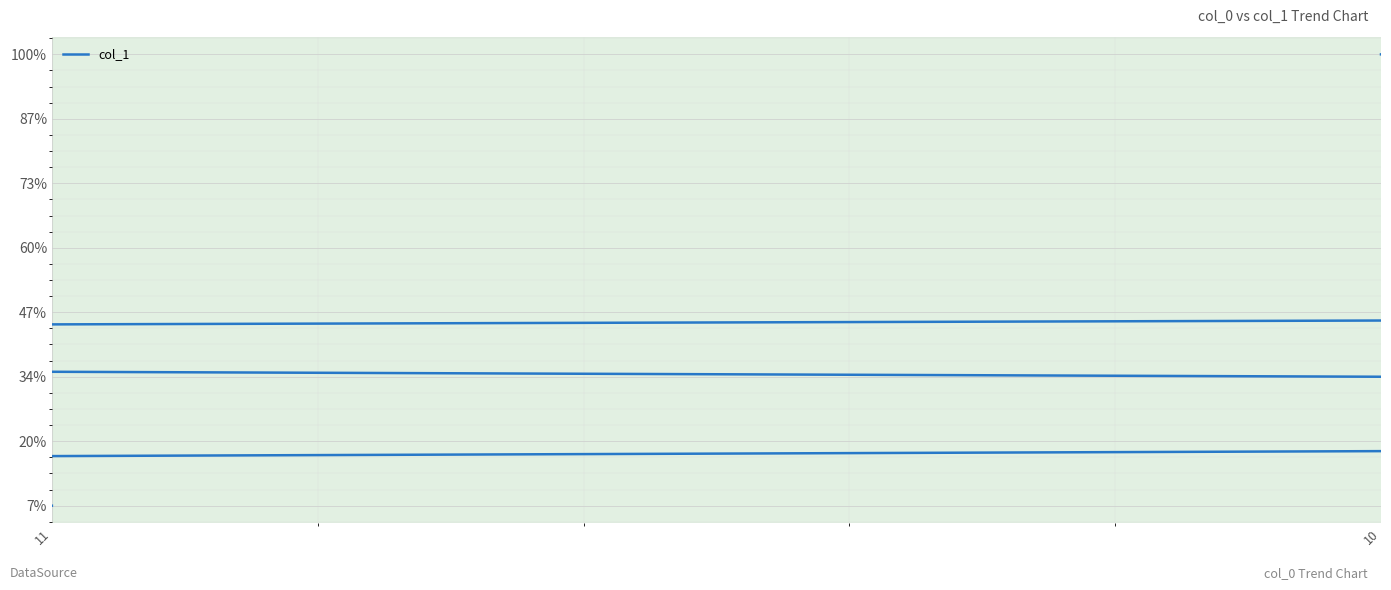

The value at 10 is 3. True or false?

False